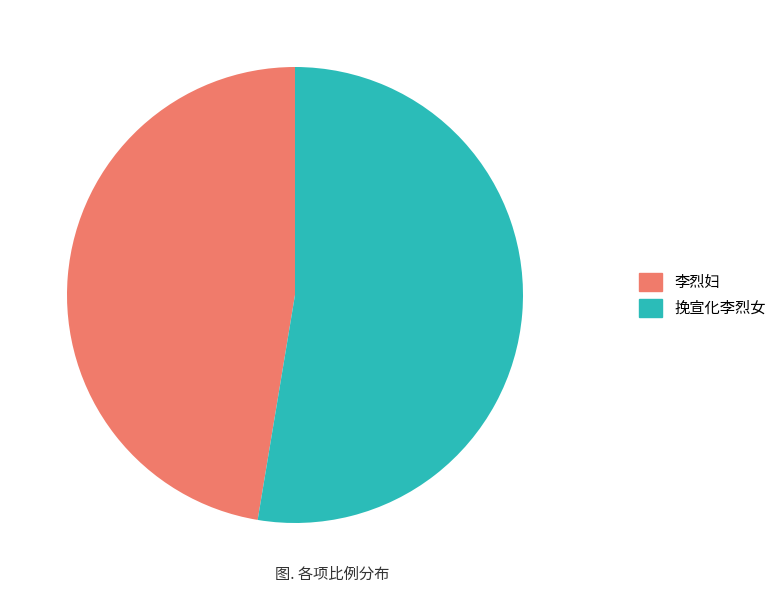

Is the sum of 挽宣化李烈女 and 李烈妇 greater than half?

Yes